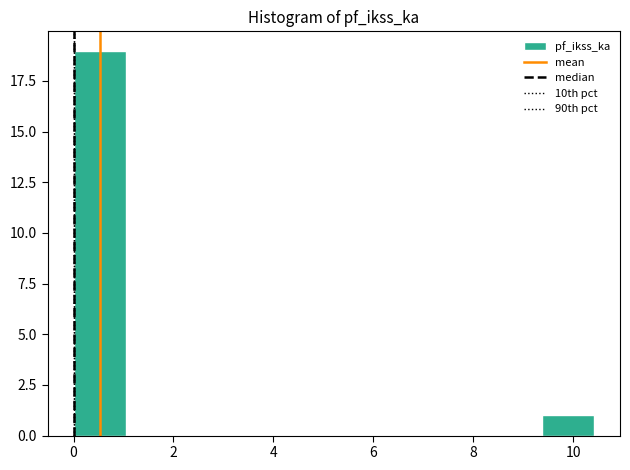

Reading left to right, list every bar in this chart as the range it spans on the x-axis followed by its height. Neither the bar edges nor the heights are printed on the chart, so give them approximately, as read against the axes.

0.0 to 1.0: 19
1.0 to 2.0: 0
2.0 to 3.2: 0
3.2 to 4.2: 0
4.2 to 5.2: 0
5.2 to 6.2: 0
6.2 to 7.2: 0
7.2 to 8.4: 0
8.4 to 9.4: 0
9.4 to 10.4: 1